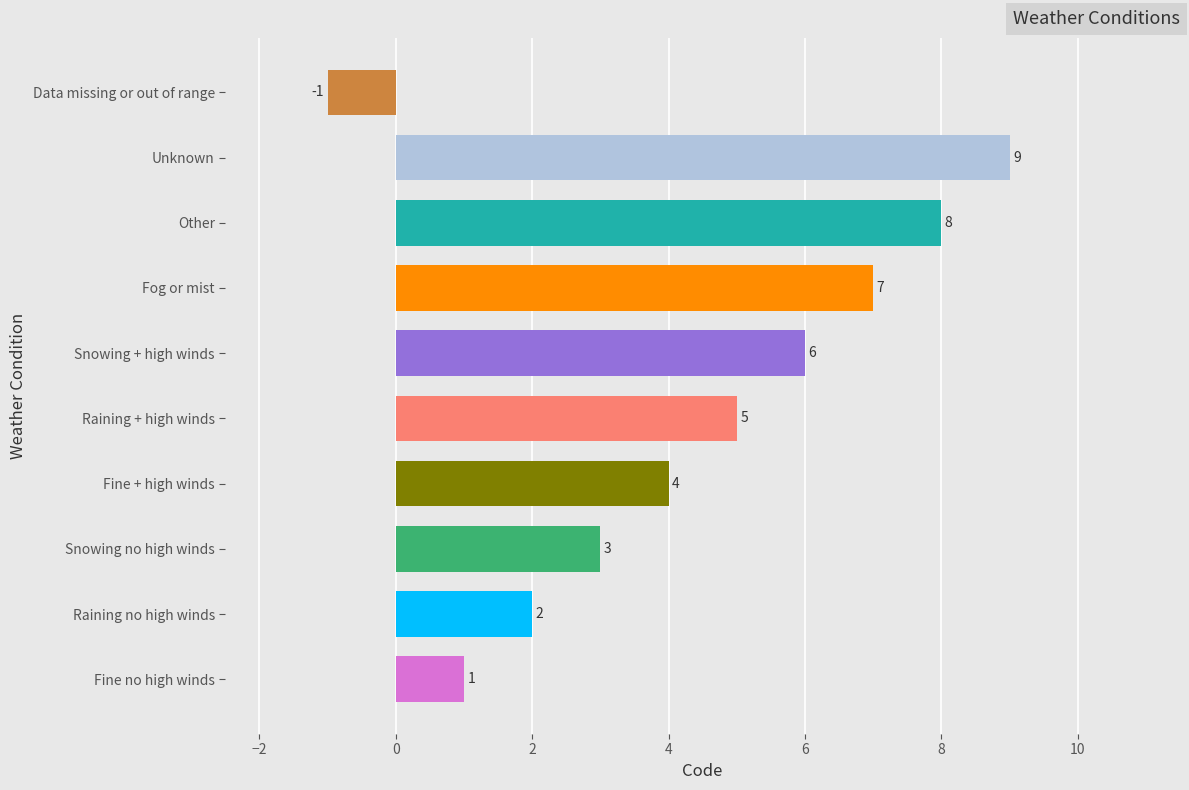

Rank the categories by value from highest to lowest.

Unknown, Other, Fog or mist, Snowing + high winds, Raining + high winds, Fine + high winds, Snowing no high winds, Raining no high winds, Fine no high winds, Data missing or out of range